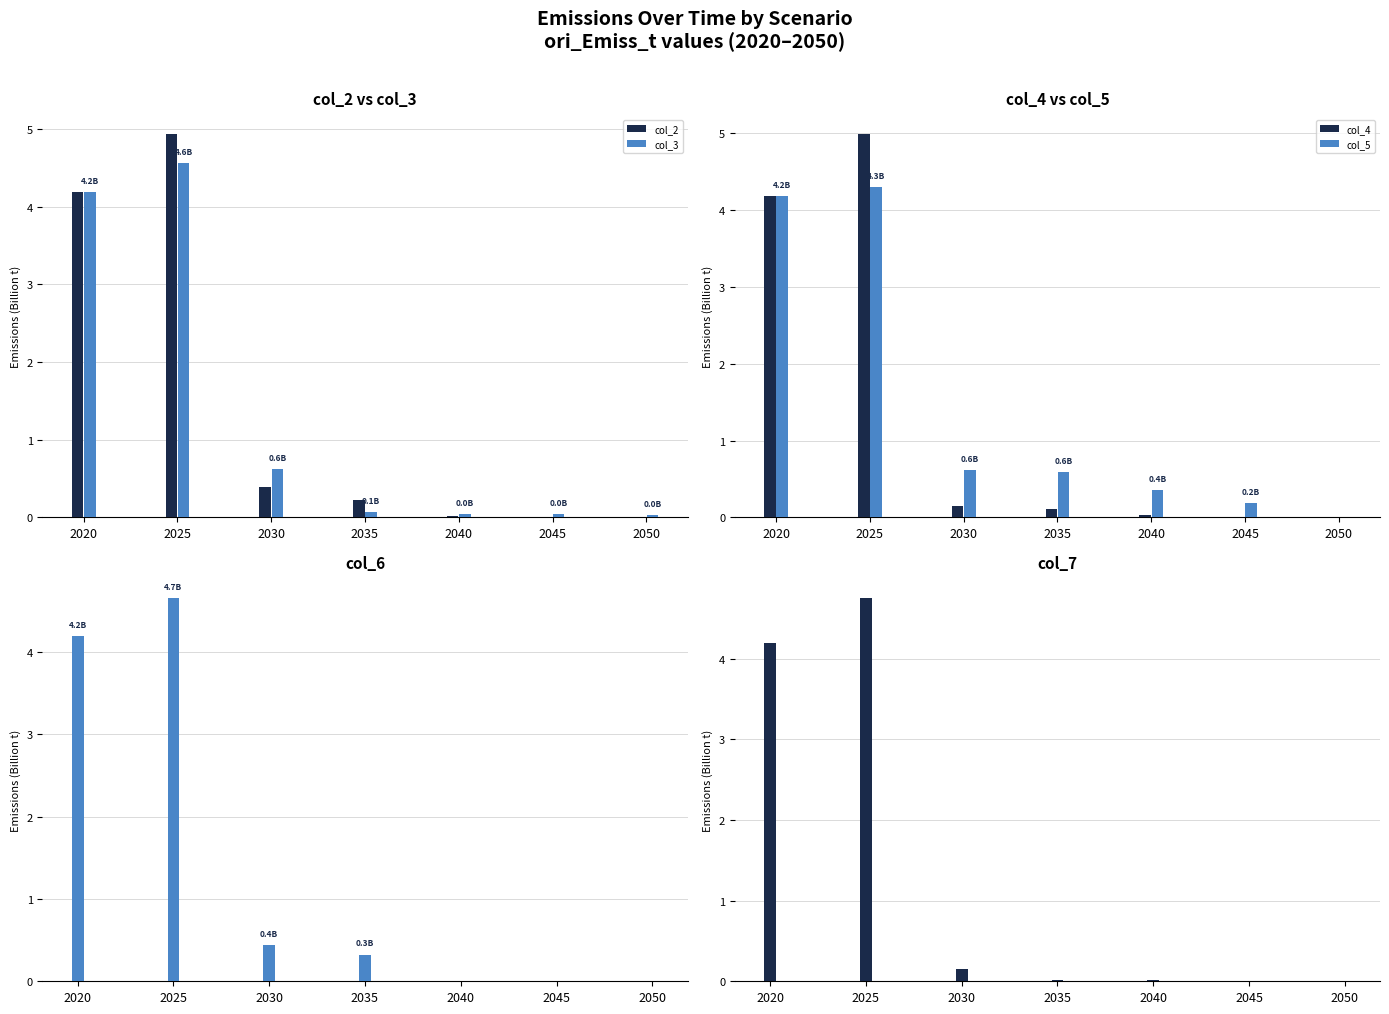

Is the value of col_2 at 2020 greater than the value of col_7 at 2035?

Yes